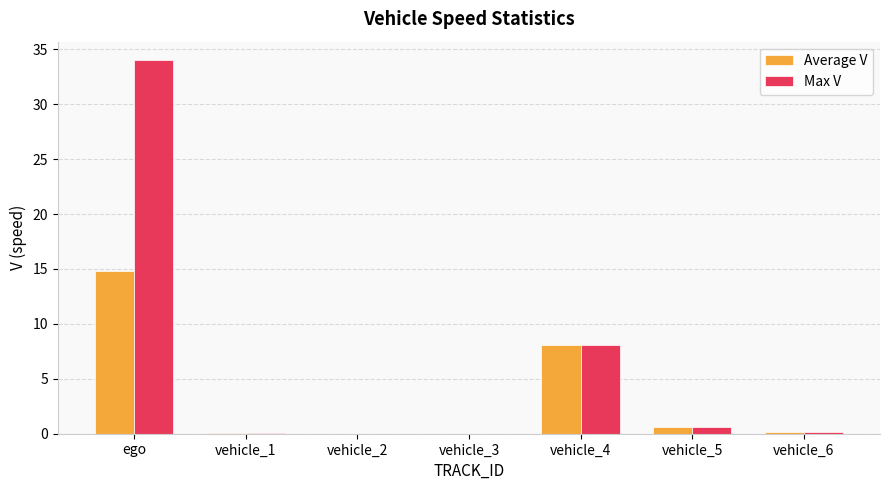

At which category does the chart reach its peak across all series?

ego